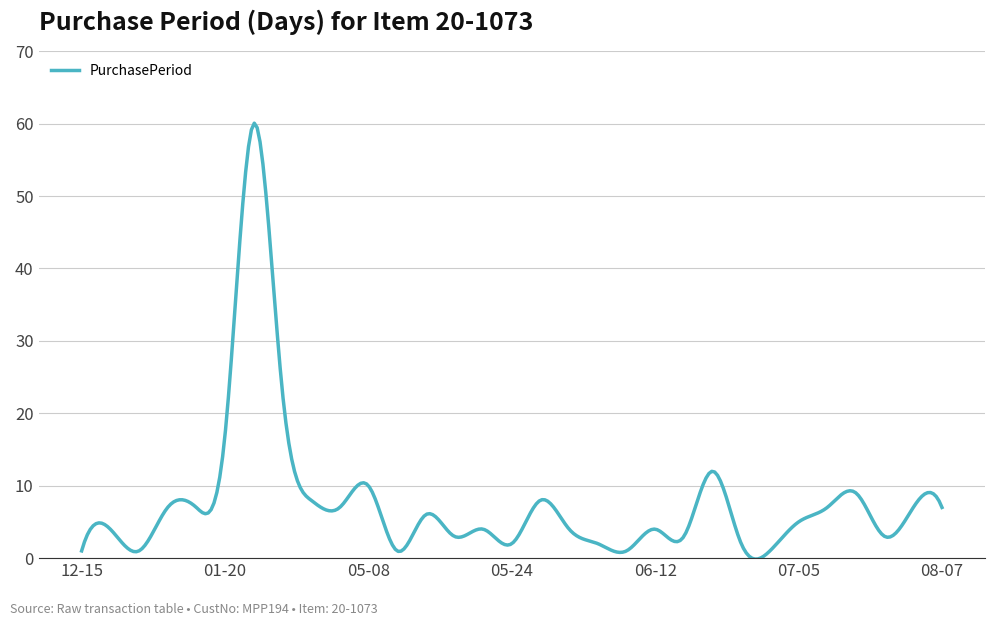

What is the maximum value shown in the chart?

60.1